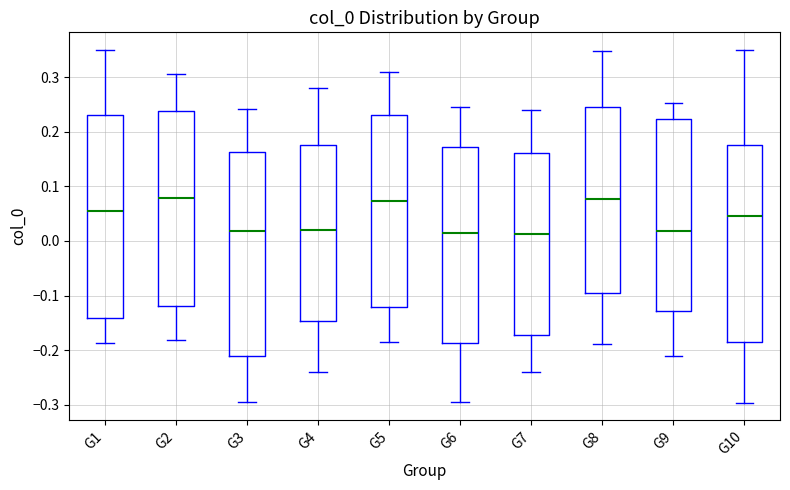

Reading left to right, read every box against the y-axis: the position of its median line, the range the box covers, and the ends of its whiskers. The values are not printed on the chart, so give them approximately, as read against the axis.

G1: median 0.06, box -0.14 to 0.23, whiskers -0.19 to 0.35
G2: median 0.08, box -0.12 to 0.24, whiskers -0.18 to 0.31
G3: median 0.02, box -0.21 to 0.16, whiskers -0.29 to 0.24
G4: median 0.02, box -0.15 to 0.18, whiskers -0.24 to 0.28
G5: median 0.07, box -0.12 to 0.23, whiskers -0.18 to 0.31
G6: median 0.02, box -0.19 to 0.17, whiskers -0.29 to 0.25
G7: median 0.01, box -0.17 to 0.16, whiskers -0.24 to 0.24
G8: median 0.08, box -0.10 to 0.25, whiskers -0.19 to 0.35
G9: median 0.02, box -0.13 to 0.22, whiskers -0.21 to 0.25
G10: median 0.05, box -0.18 to 0.18, whiskers -0.30 to 0.35